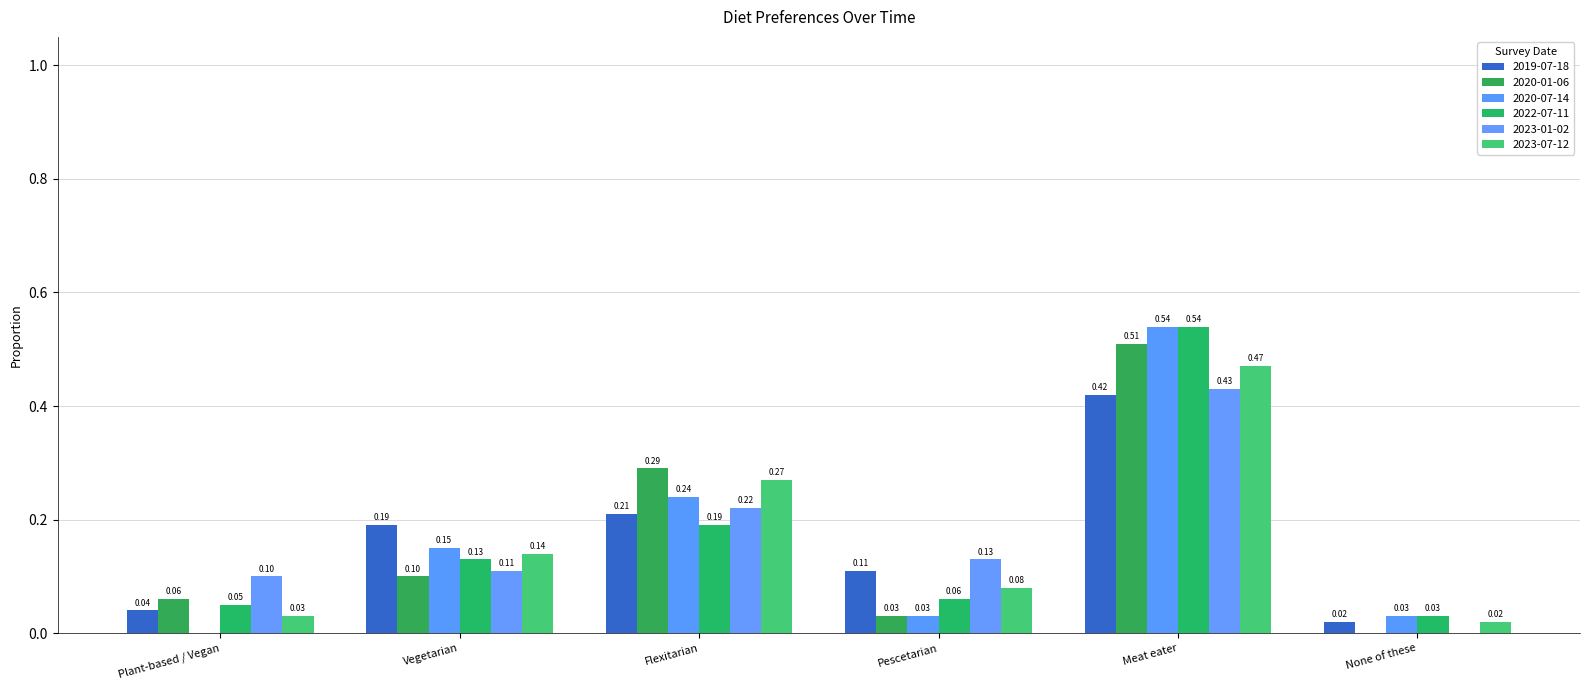

Reading right to left, extract all data points from this chart.

2019-07-18: 0.0	0.4	0.1	0.2	0.2	0.0
2020-01-06: 0.0	0.5	0.0	0.3	0.1	0.1
2020-07-14: 0.0	0.5	0.0	0.2	0.1	0.0
2022-07-11: 0.0	0.5	0.1	0.2	0.1	0.1
2023-01-02: 0.0	0.4	0.1	0.2	0.1	0.1
2023-07-12: 0.0	0.5	0.1	0.3	0.1	0.0